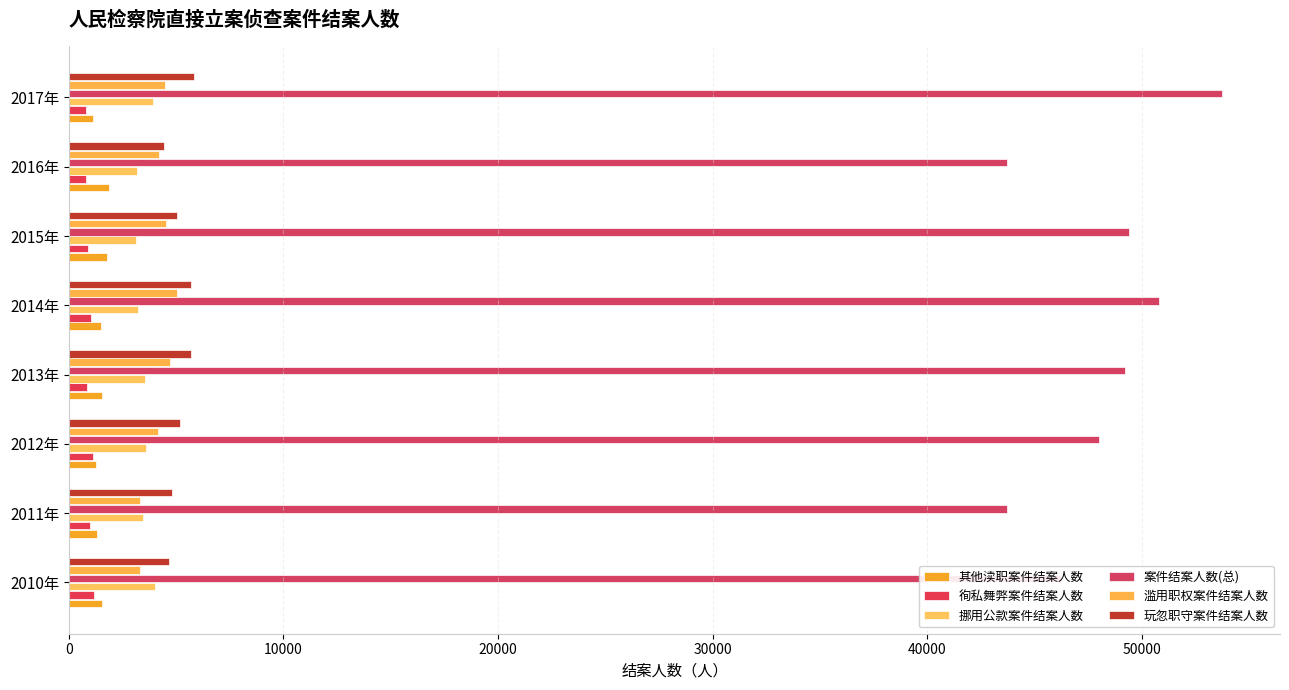

How many distinct data groups are displayed?

6